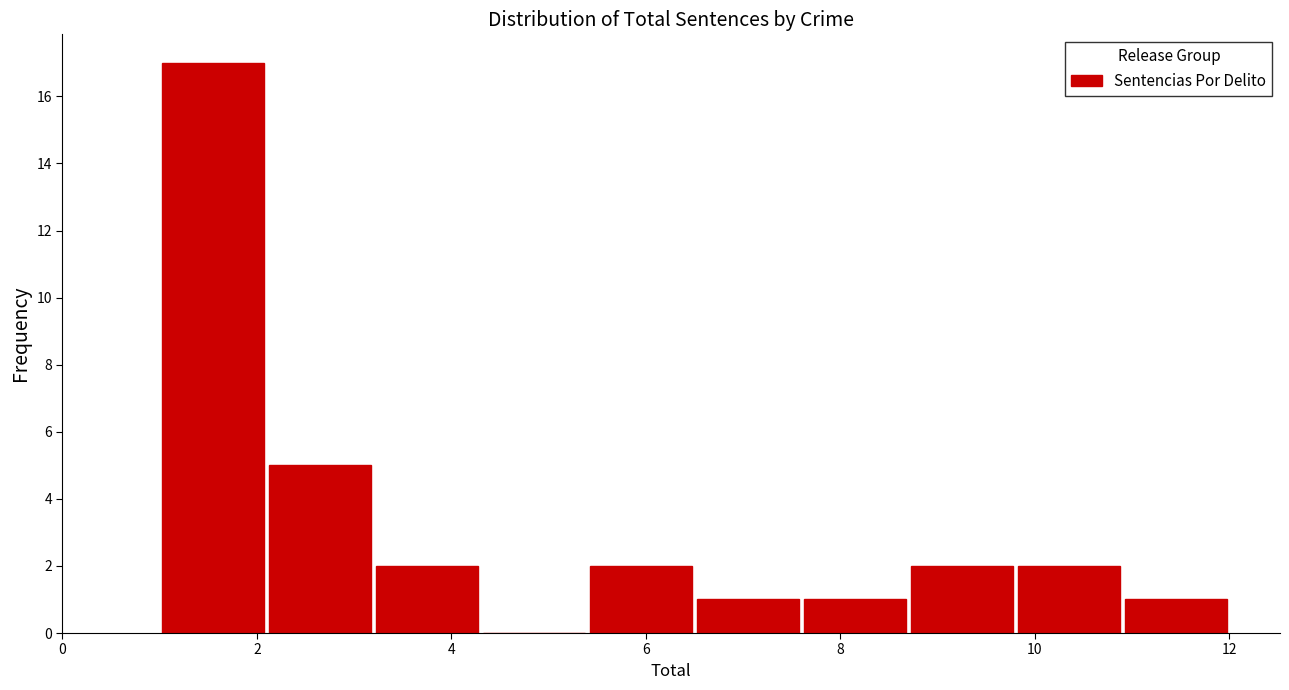

Over which range of the x-axis is the bar tallest?

1.0 to 2.1